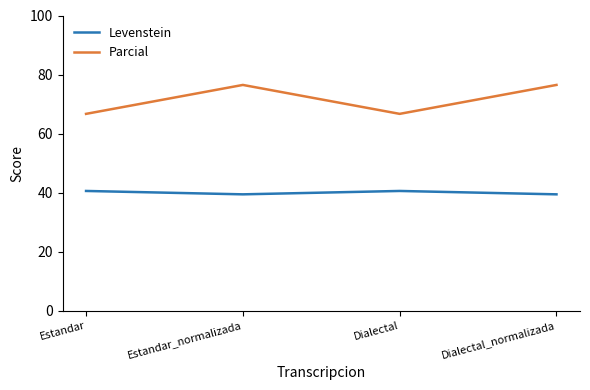

Is it true that Levenstein equals 40.5 at Estandar?

True